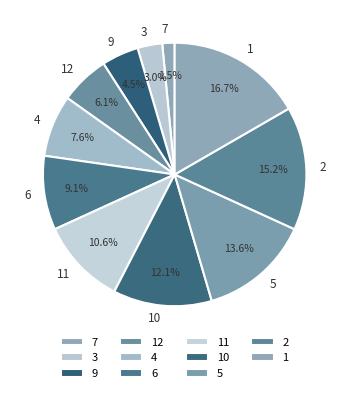

Rank the categories by value from lowest to highest.

7, 3, 9, 12, 4, 6, 11, 10, 5, 2, 1